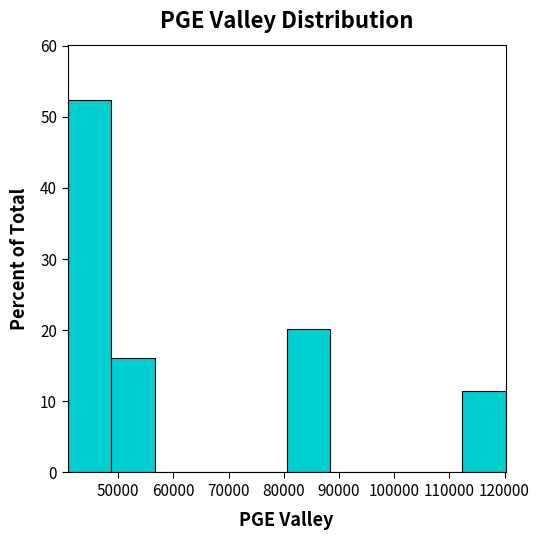

What is the height of the bar covering 81000 to 88000 on the x-axis? Neither the bar edges nor the heights are printed on the chart, so give them approximately, as read against the axes.

20